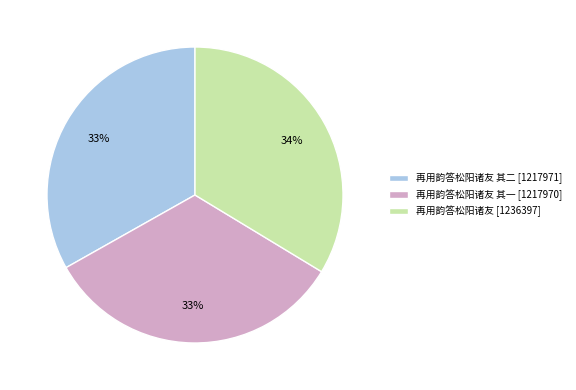

To the nearest percent, what portion does 再用韵答松阳诸友 其一 [1217970] represent?

33%